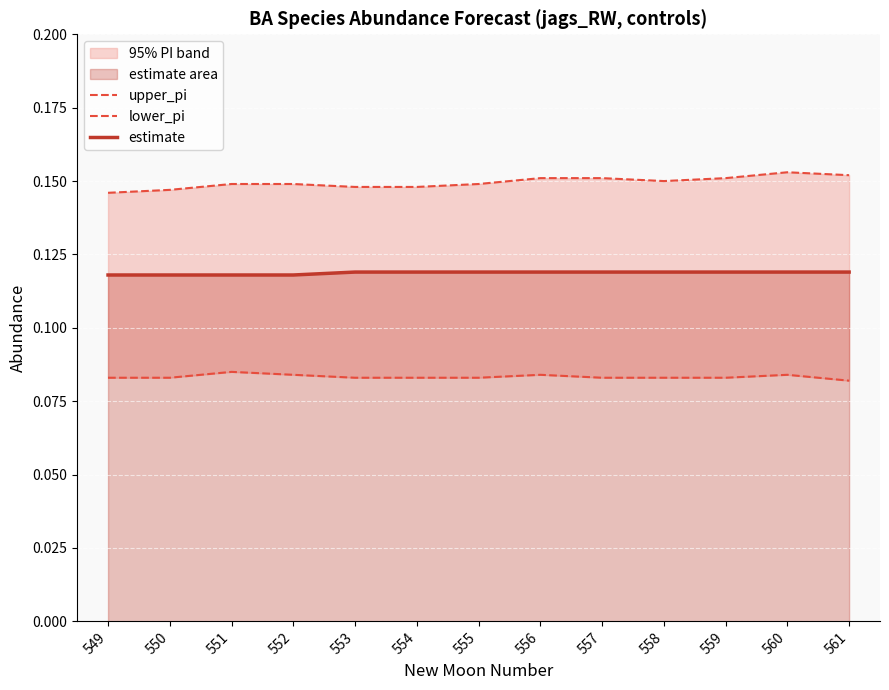

Which series has the largest total across all categories?

upper_pi